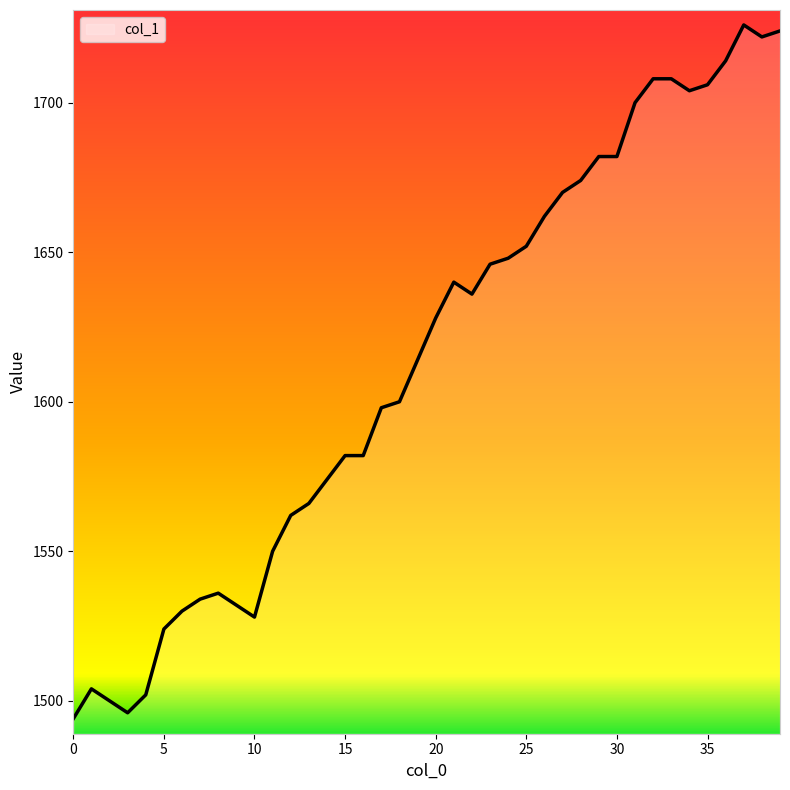

What is the smallest value displayed?

1494